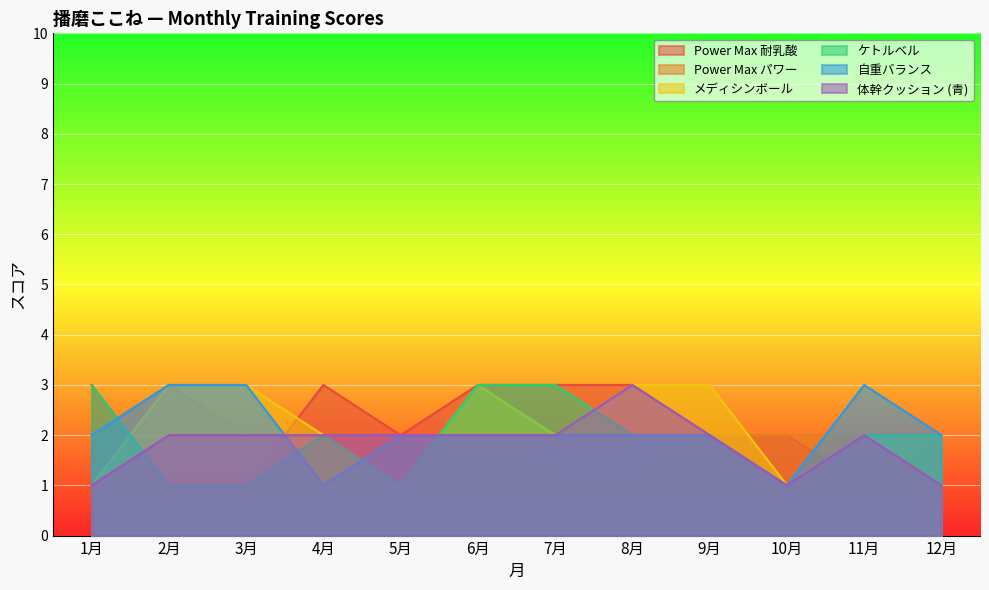

Is it true that Power Max パワー equals 2 at 8月?

False